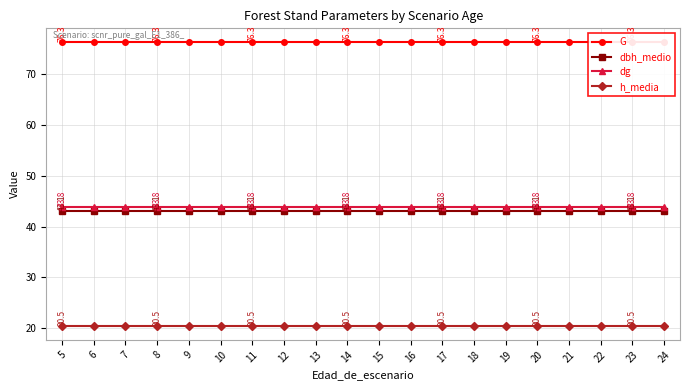

What is the average value of the dg series?

43.8